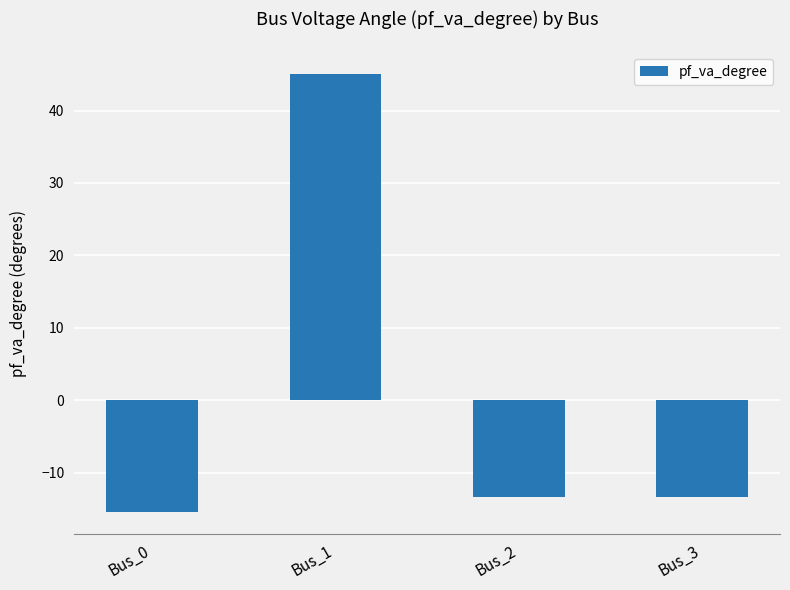

How many bars are there in total?

4